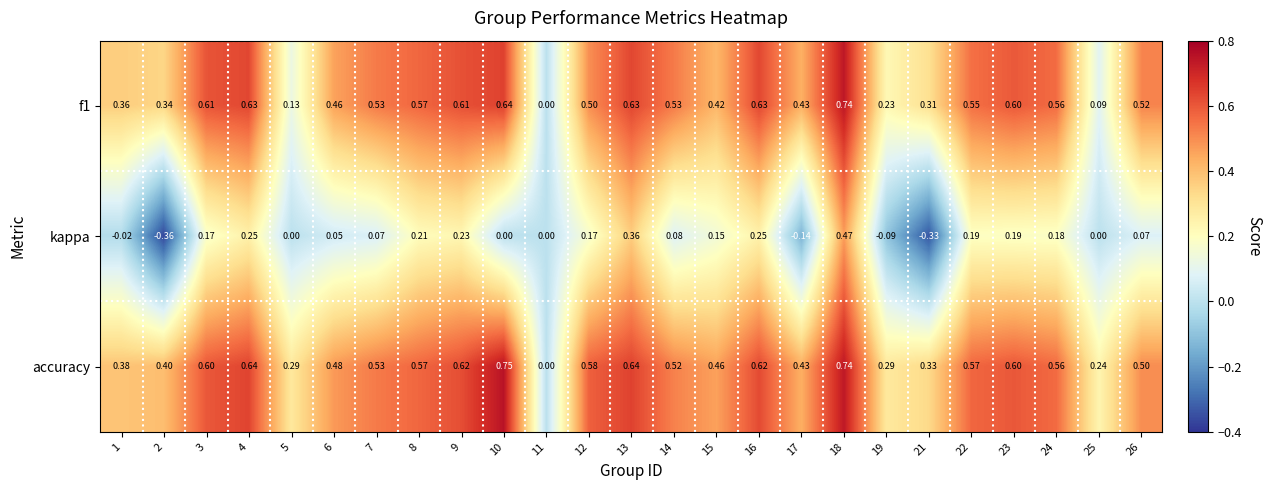

Which series changed the most between 2 and 6?

kappa